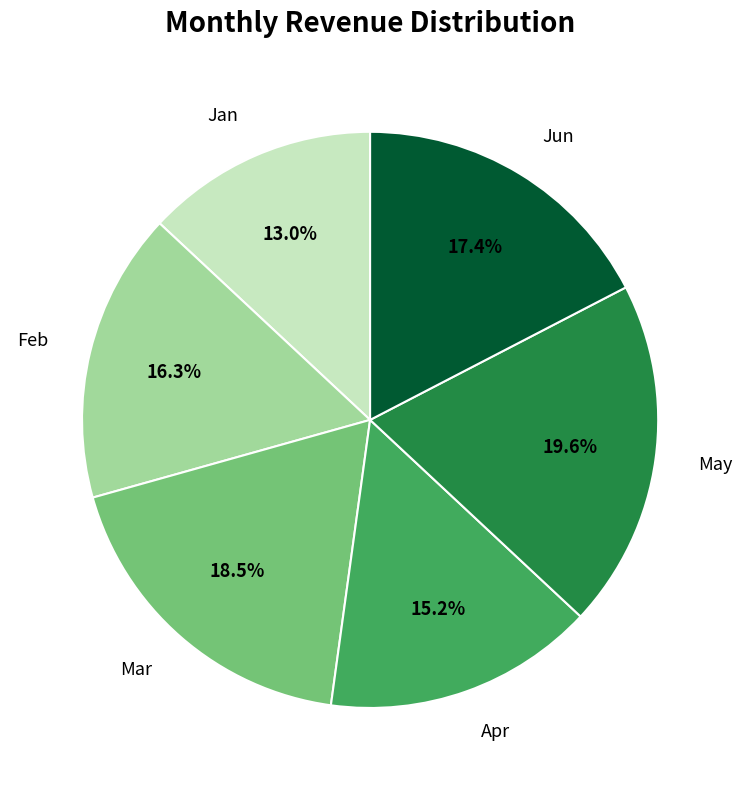

Which category has the biggest portion of the pie?

May